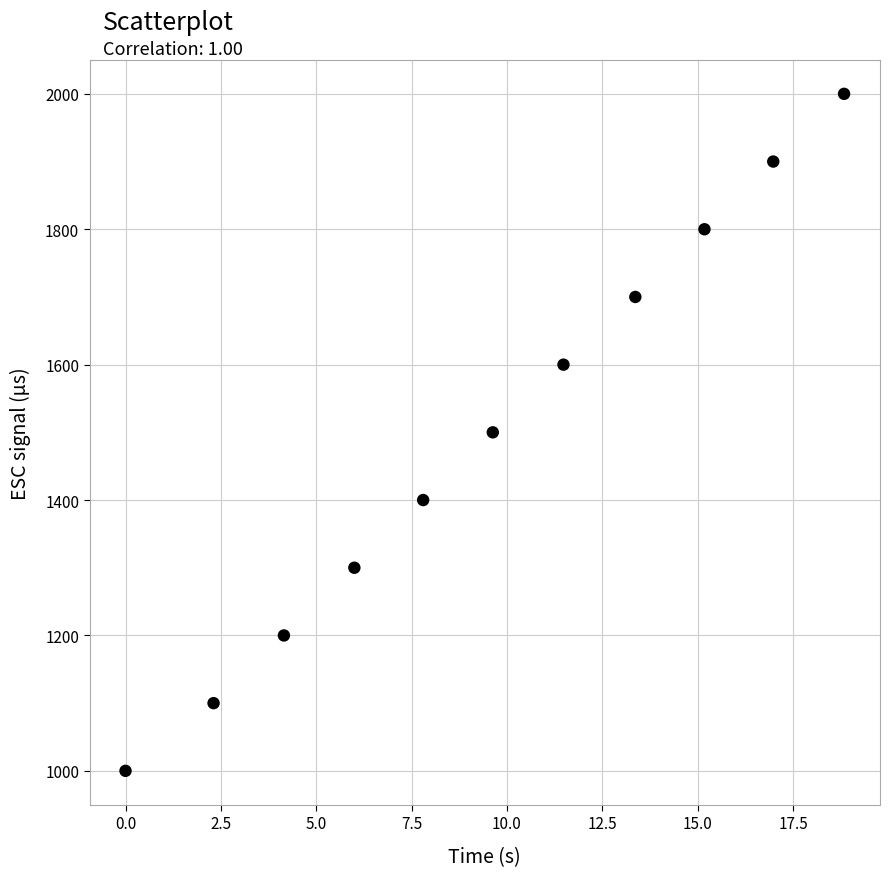

What is the average Y value?

1500